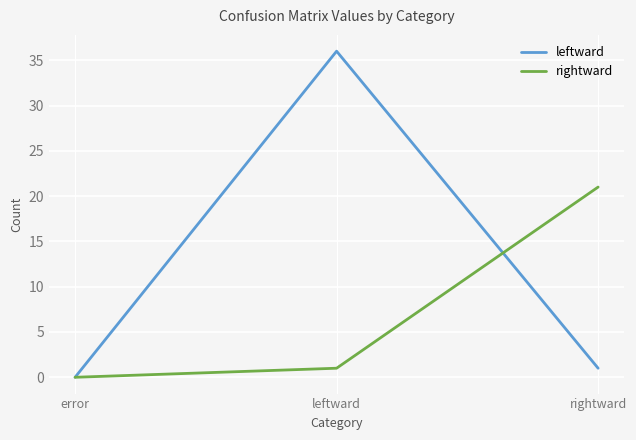

What position from the left is rightward?

3